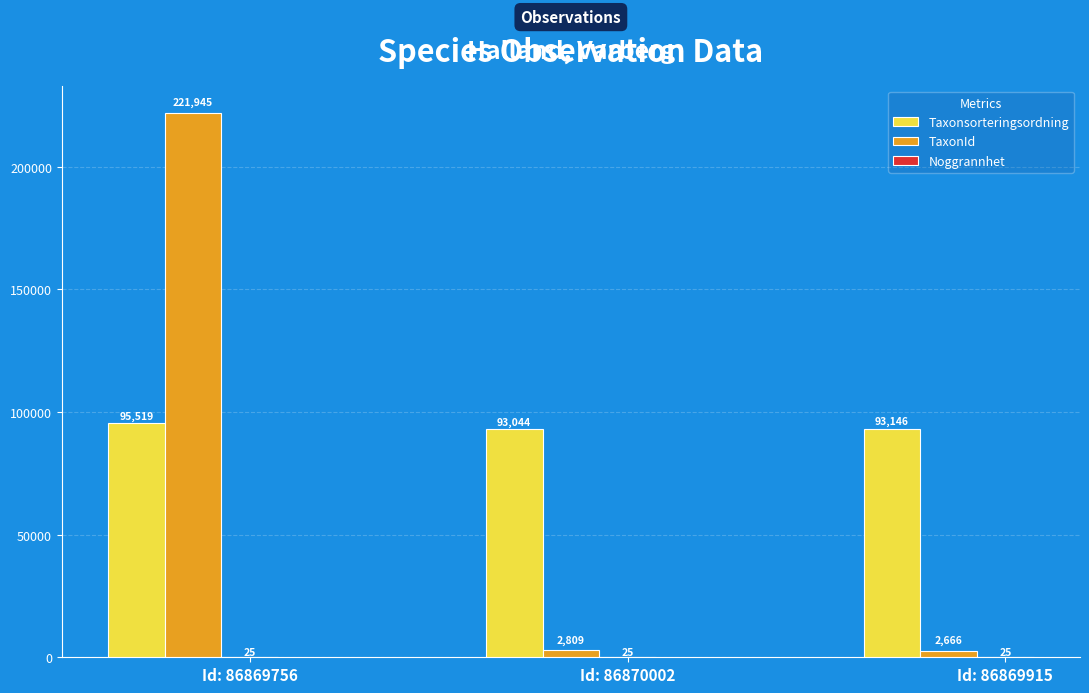

Between Id: 86869756 and Id: 86869915, which series saw the biggest shift?

TaxonId